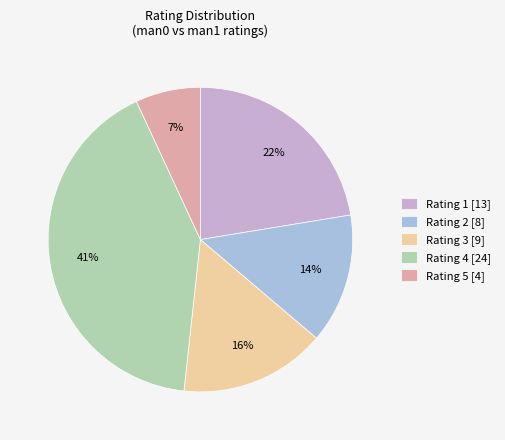

Count the number of slices in the pie.

5